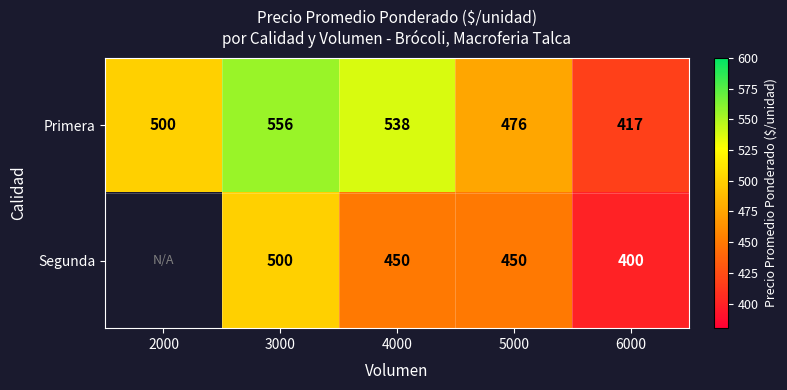

Is the value of Segunda at 4000 greater than the value of Primera at 6000?

Yes